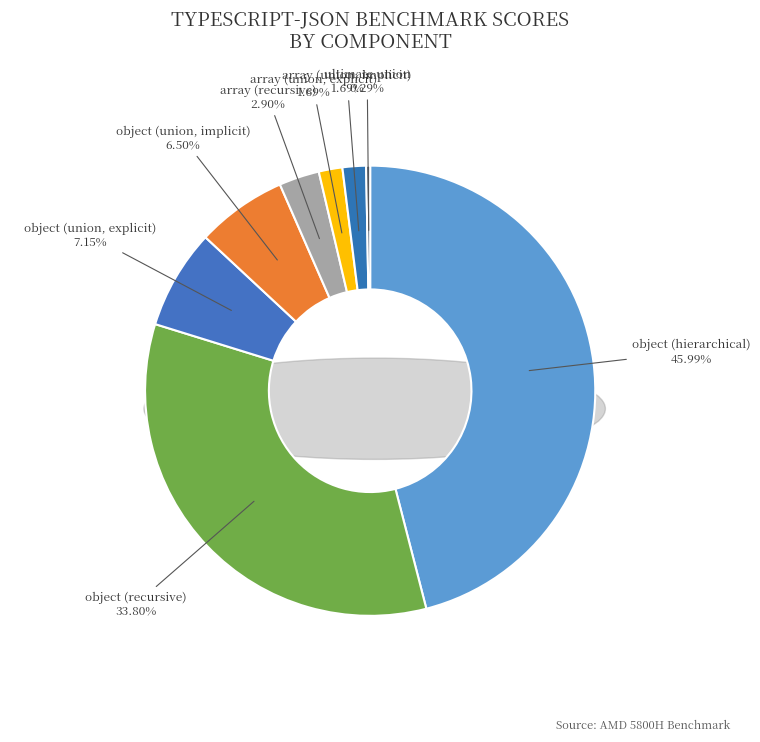

How many segments does this pie chart have?

8